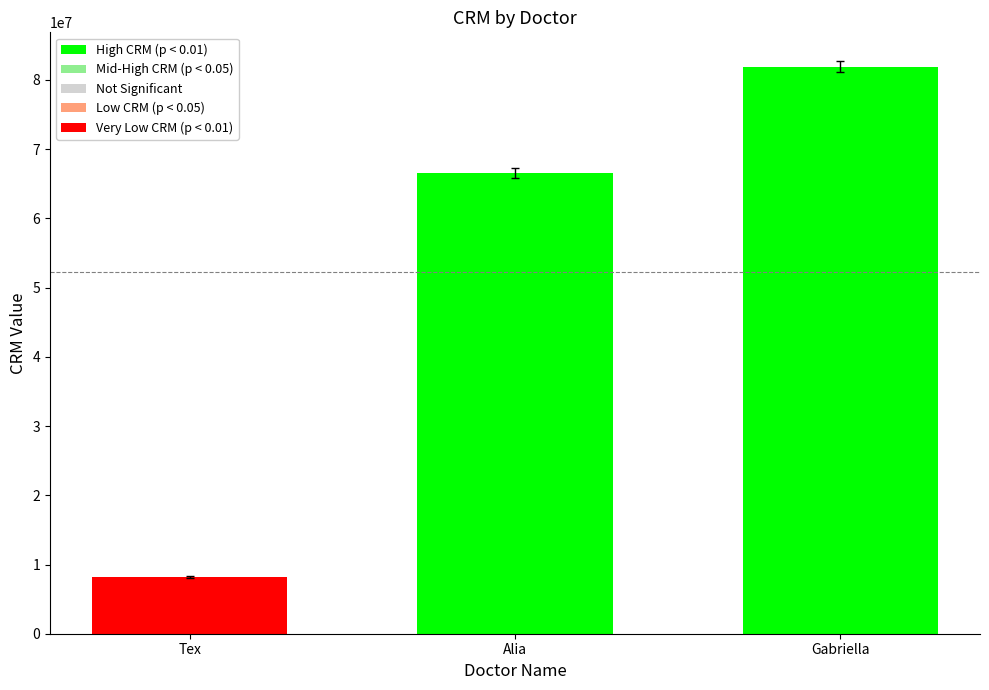

List the labels in order of value, smallest first.

Tex, Alia, Gabriella